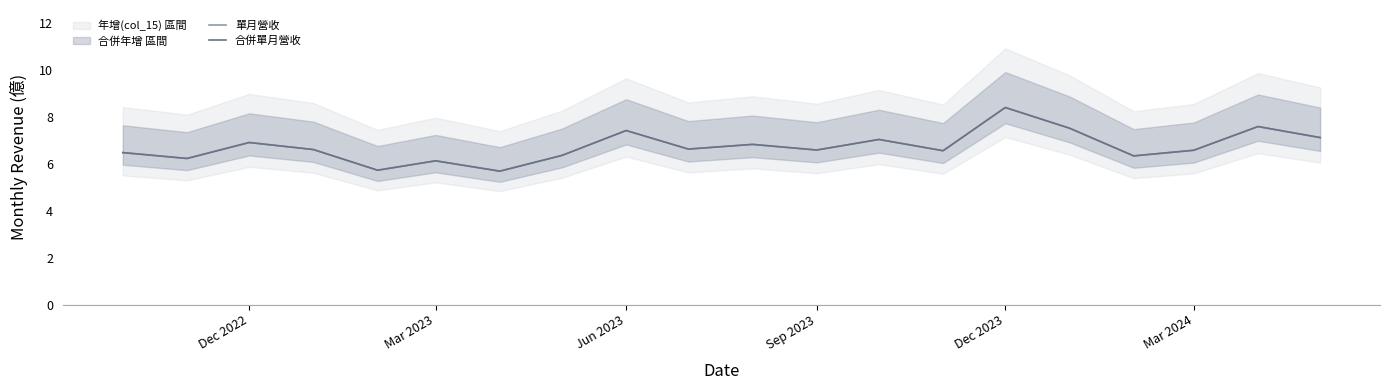

Is it true that 合併單月營收 equals 11.0 at 13?

False